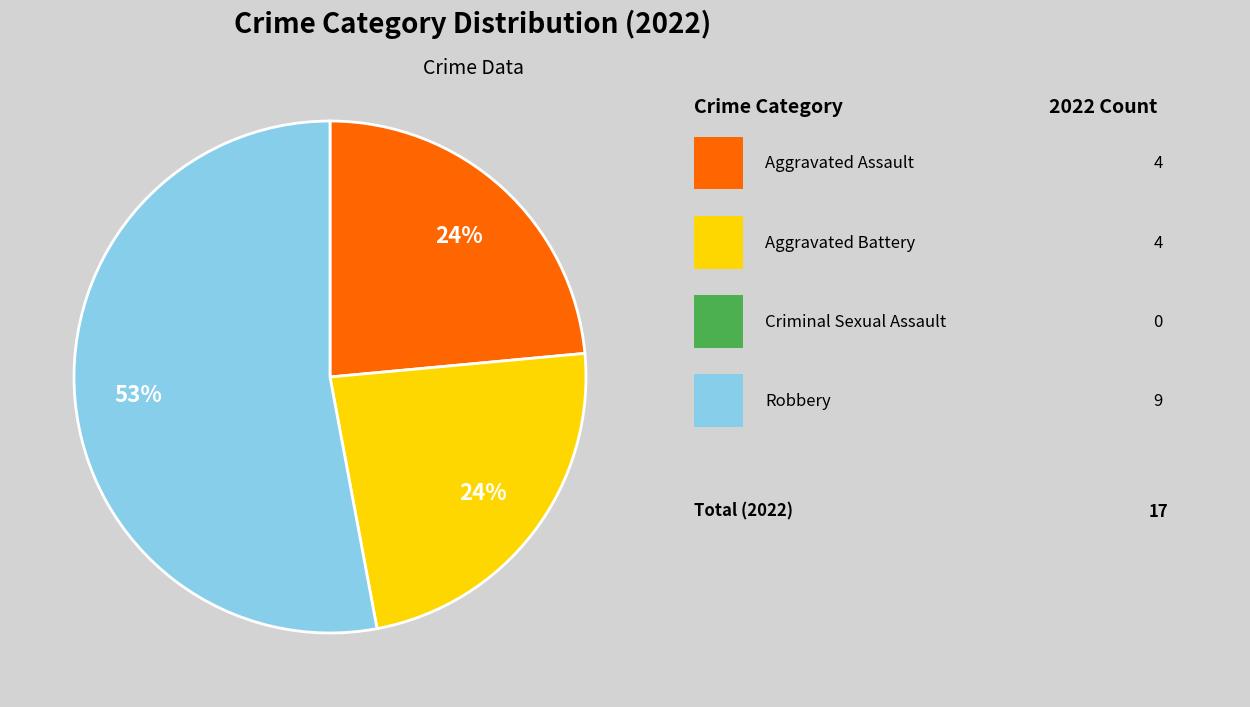

How many segments does this pie chart have?

3